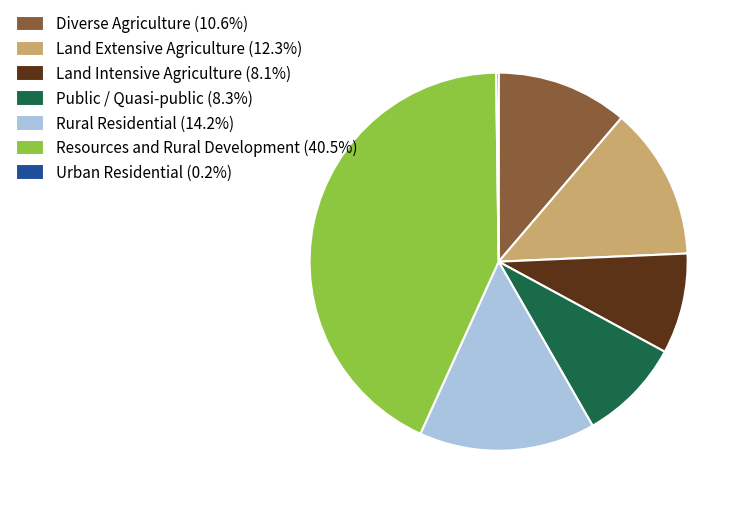

What is the ratio of the value at Land Extensive Agriculture (12.3%) to the value at Diverse Agriculture (10.6%)?

1.2